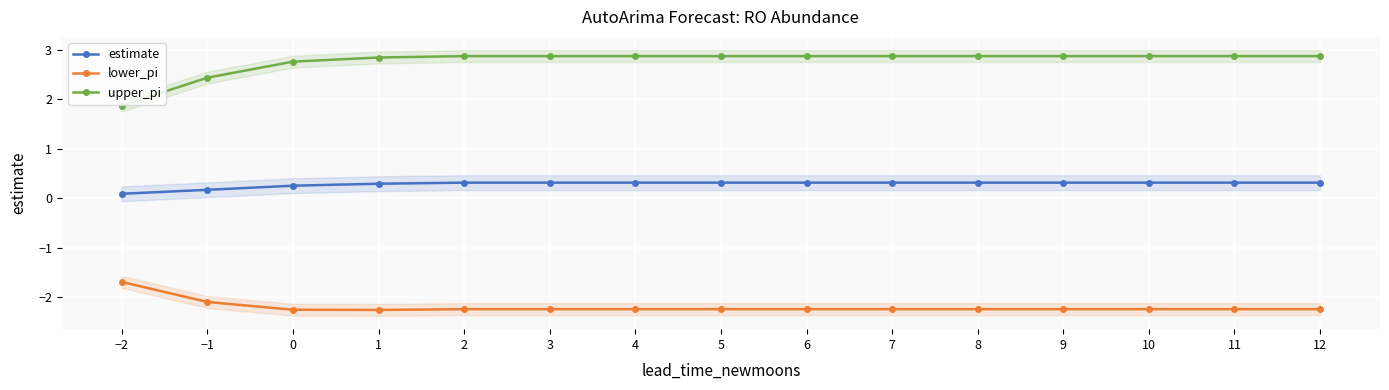

Reading left to right, list all the values displayed in this chart.

estimate: 0.1	0.2	0.3	0.3	0.3	0.3	0.3	0.3	0.3	0.3	0.3	0.3	0.3	0.3	0.3
lower_pi: -1.7	-2.1	-2.3	-2.3	-2.2	-2.2	-2.2	-2.2	-2.2	-2.2	-2.2	-2.2	-2.2	-2.2	-2.2
upper_pi: 1.9	2.4	2.8	2.8	2.9	2.9	2.9	2.9	2.9	2.9	2.9	2.9	2.9	2.9	2.9